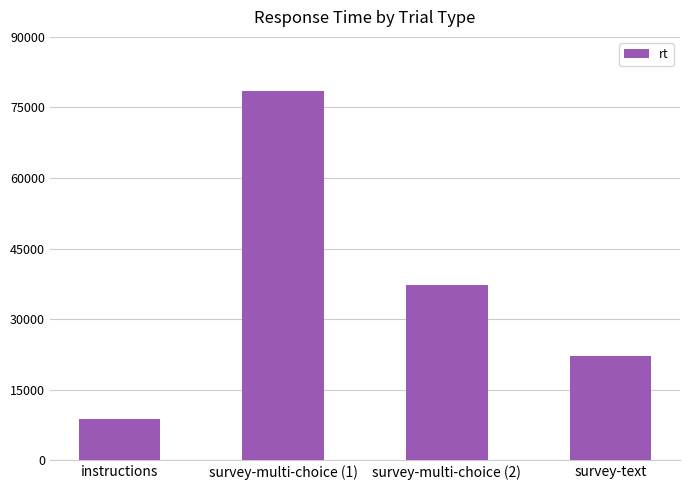

How many data points does each series have?

4